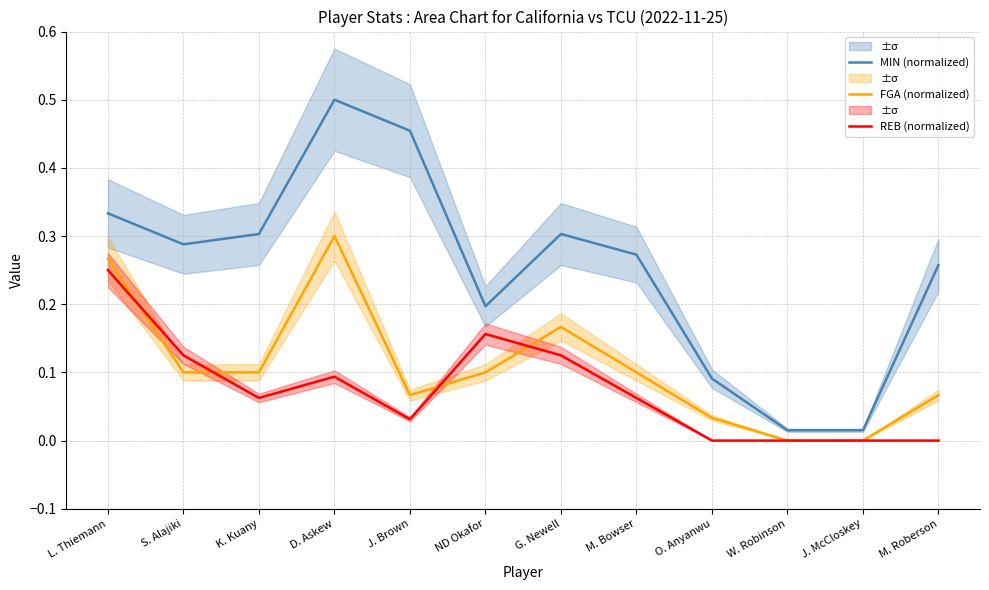

Reading right to left, transcribe all the data shown in this chart.

MIN (normalized): M. Roberson=0.3	J. McCloskey=0.0	W. Robinson=0.0	O. Anyanwu=0.1	M. Bowser=0.3	G. Newell=0.3	ND Okafor=0.2	J. Brown=0.5	D. Askew=0.5	K. Kuany=0.3	S. Alajiki=0.3	L. Thiemann=0.3
FGA (normalized): M. Roberson=0.1	J. McCloskey=0.0	W. Robinson=0.0	O. Anyanwu=0.0	M. Bowser=0.1	G. Newell=0.2	ND Okafor=0.1	J. Brown=0.1	D. Askew=0.3	K. Kuany=0.1	S. Alajiki=0.1	L. Thiemann=0.3
REB (normalized): M. Roberson=0.0	J. McCloskey=0.0	W. Robinson=0.0	O. Anyanwu=0.0	M. Bowser=0.1	G. Newell=0.1	ND Okafor=0.2	J. Brown=0.0	D. Askew=0.1	K. Kuany=0.1	S. Alajiki=0.1	L. Thiemann=0.2